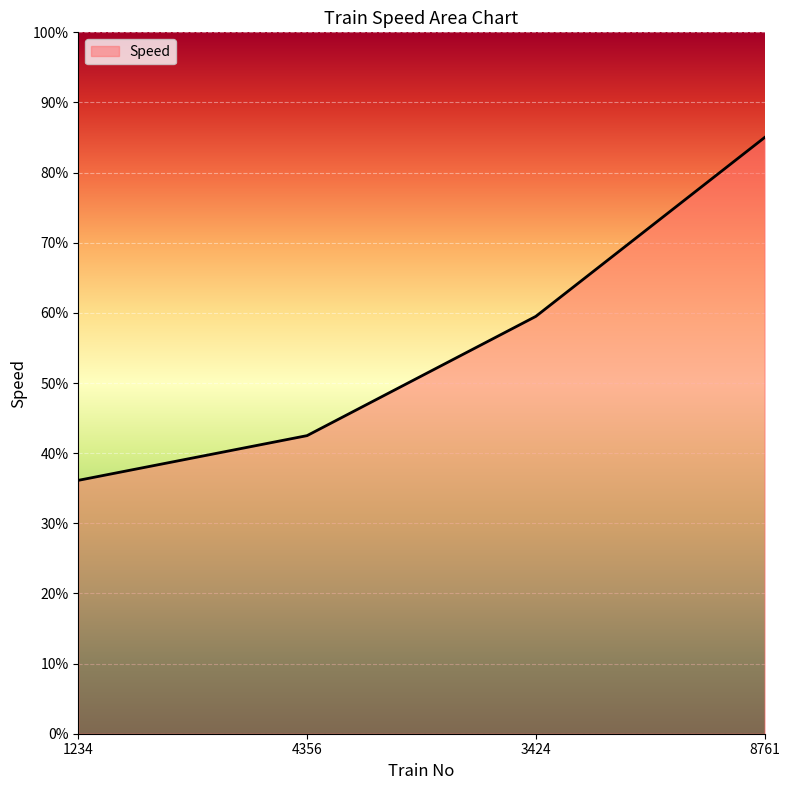

The value at 1234 is 36.1. True or false?

True